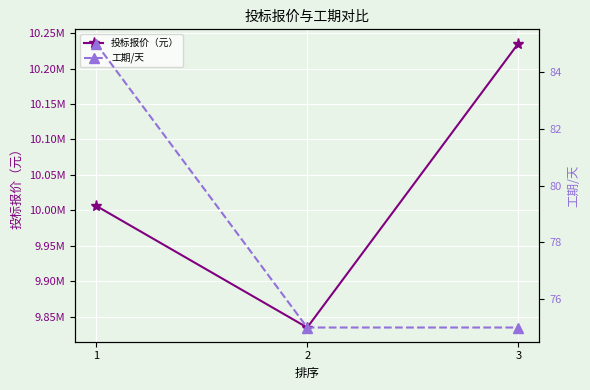

What is the difference between the maximum and second lowest values in the 工期/天 series?

10